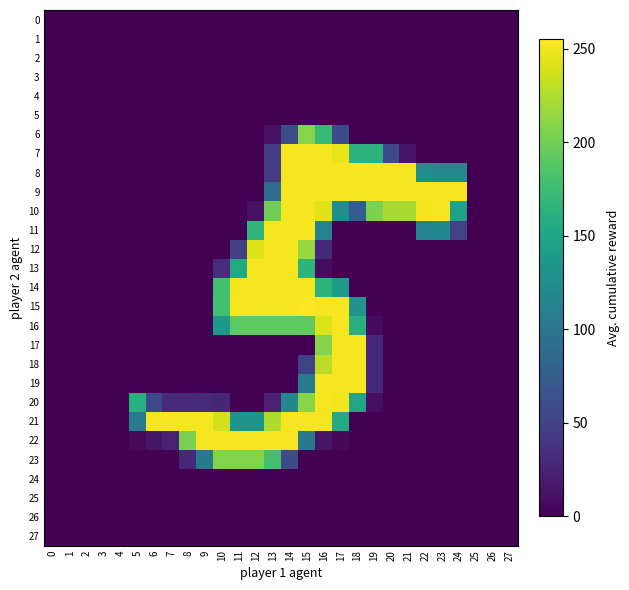

Count the number of categories in the chart.

28